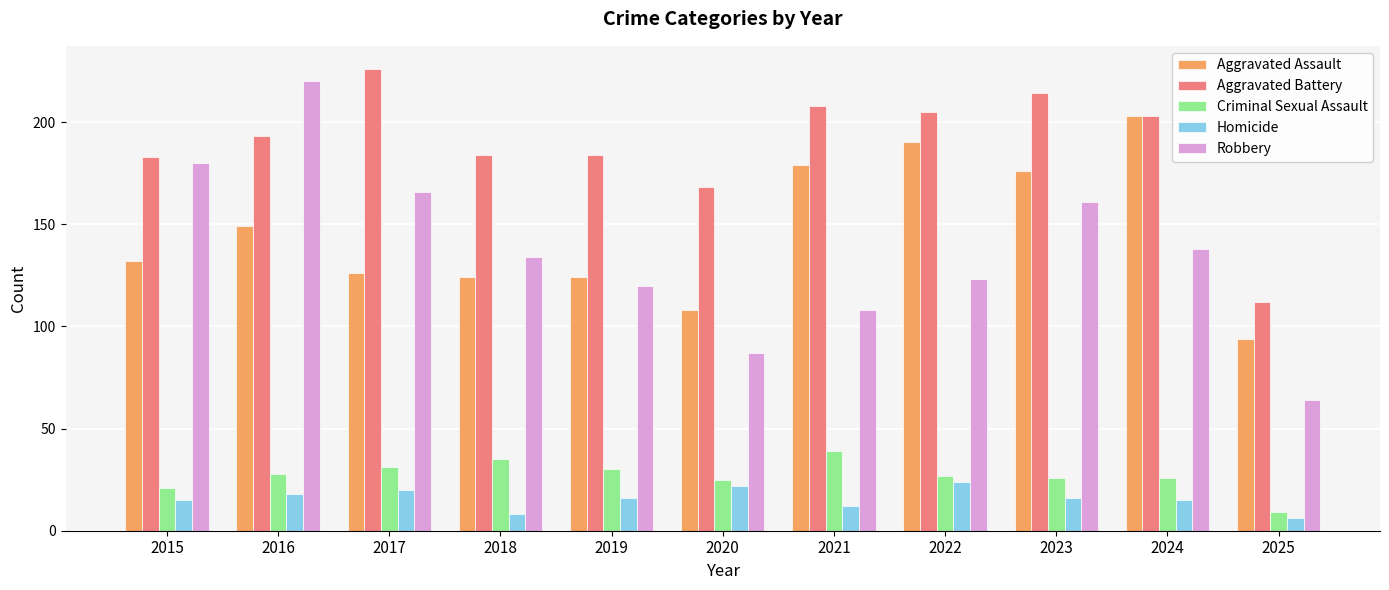

Is the value of Aggravated Assault at 2020 greater than the value of Homicide at 2021?

Yes